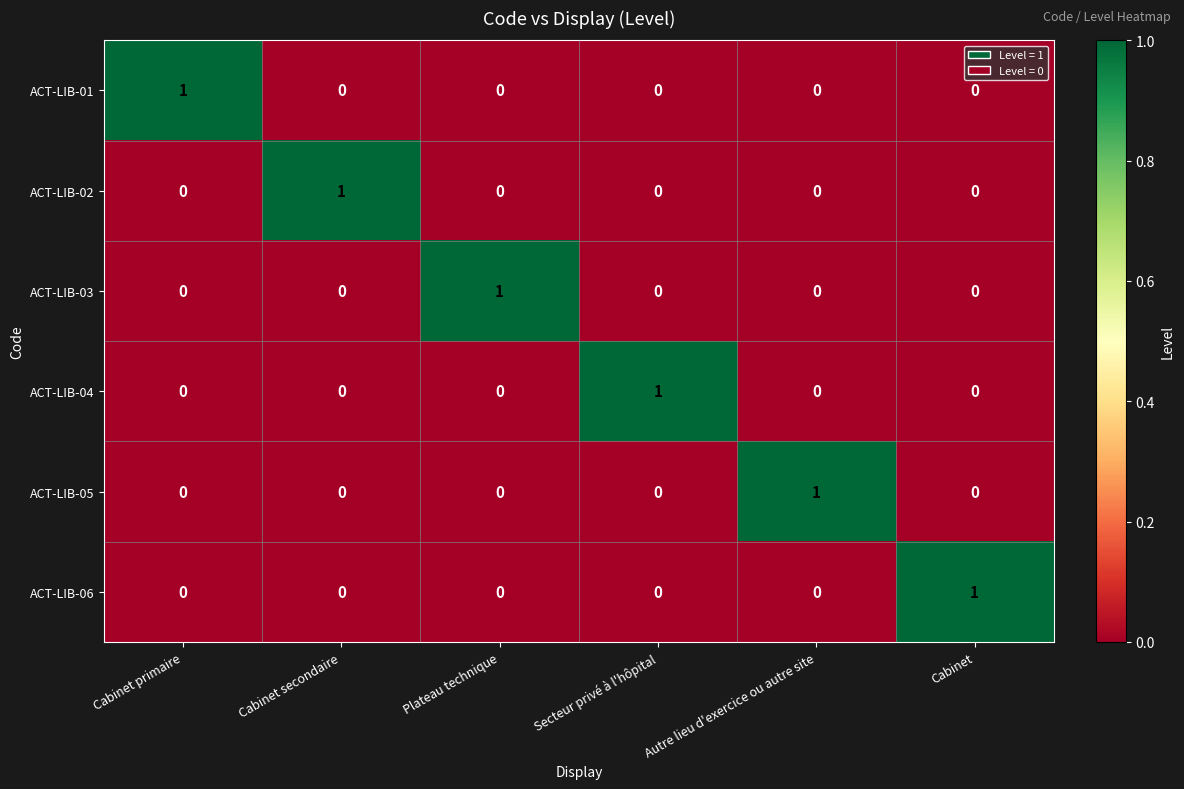

Which category has the highest value in the ACT-LIB-02 series?

Cabinet secondaire